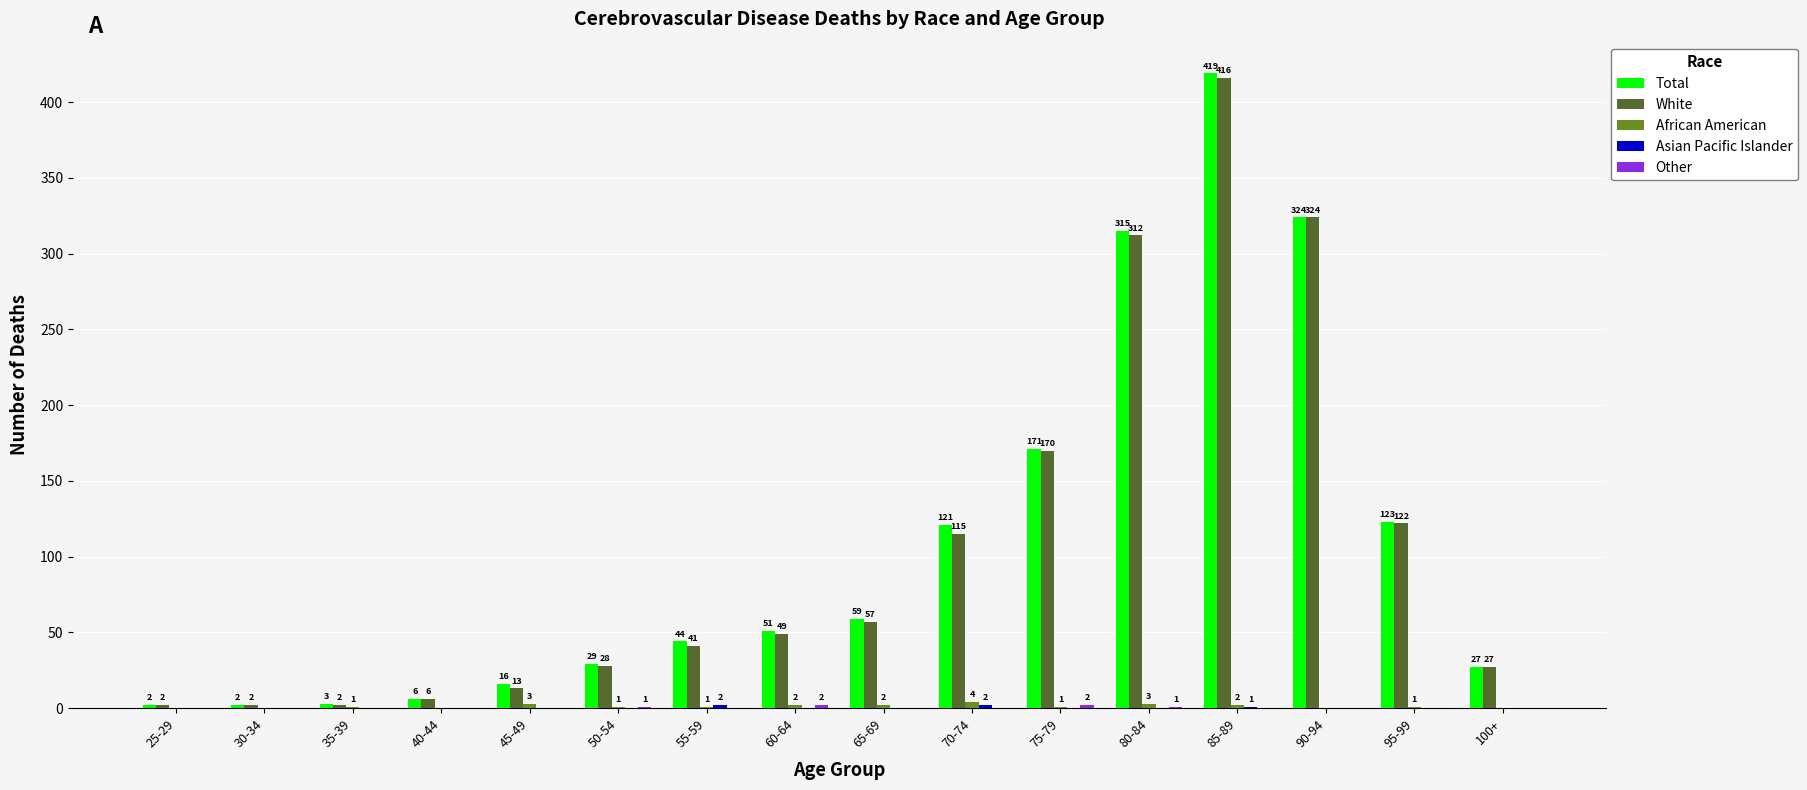

How many series are shown in this chart?

5